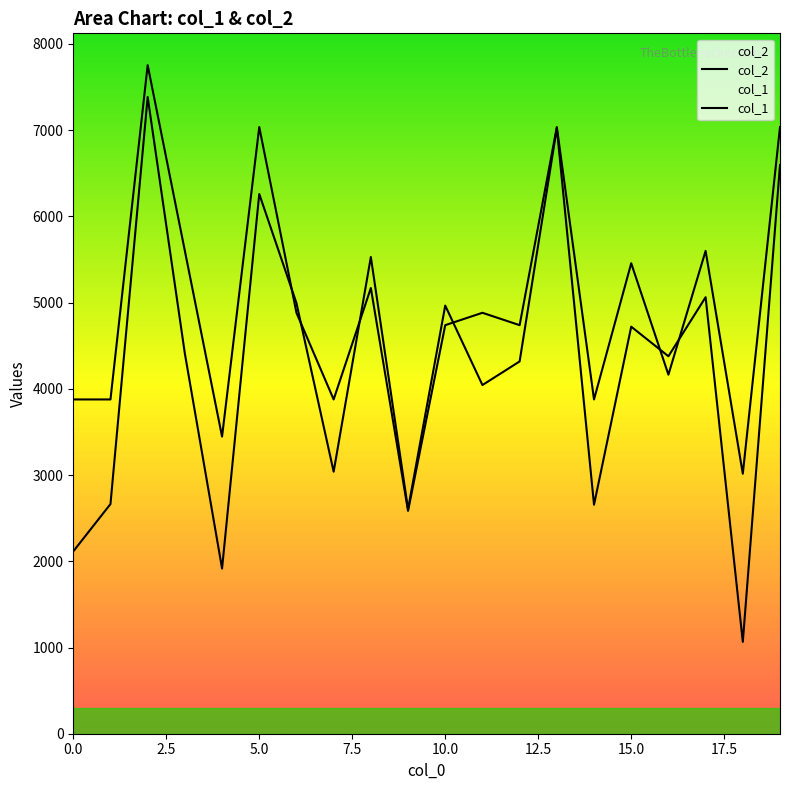

Rank the series by their maximum value, from highest to lowest.

col_1, col_2